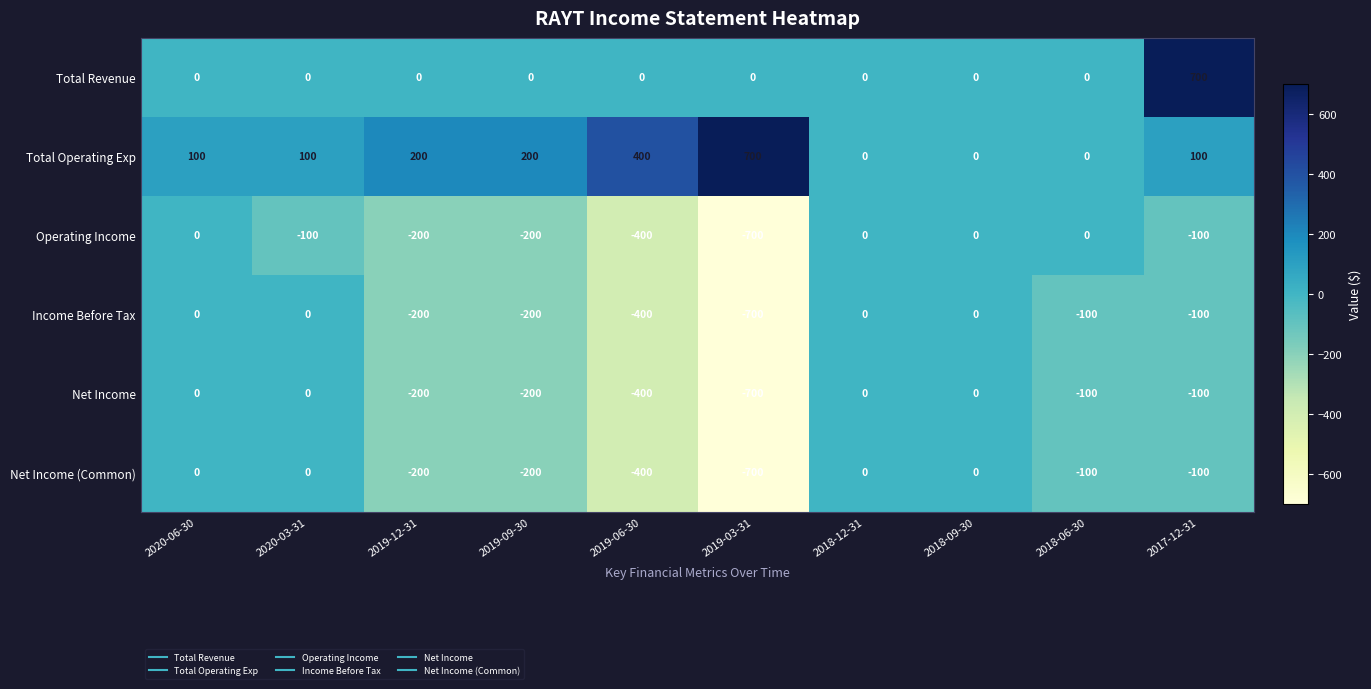

What is the difference between the maximum and minimum values in the Total Operating Exp series?

700